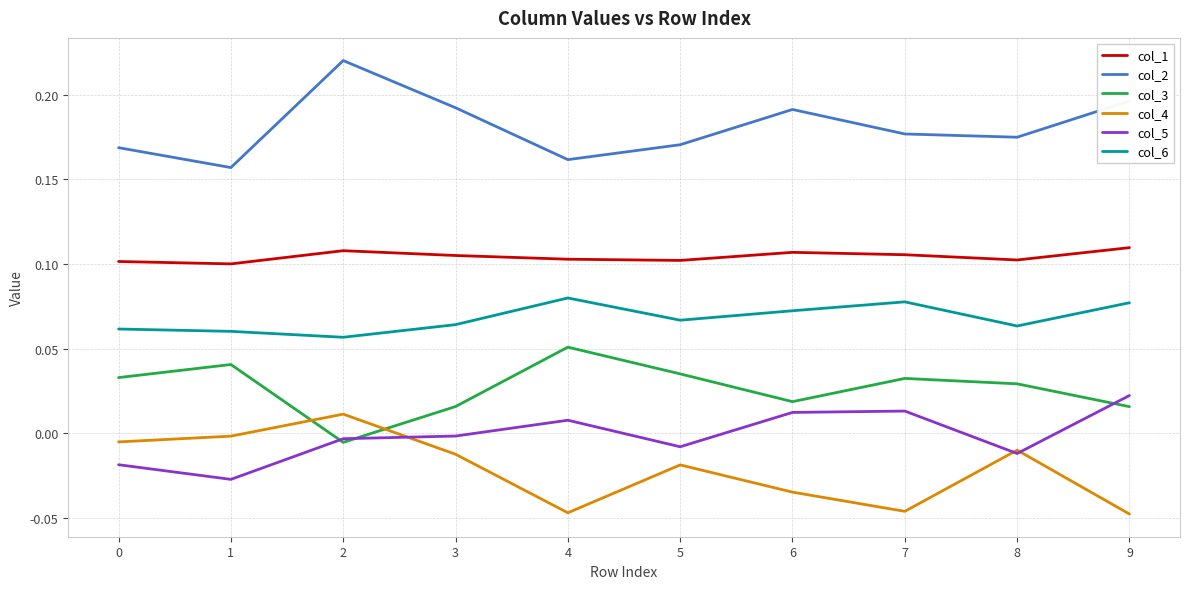

Between 0 and 4, which series saw the biggest shift?

col_4